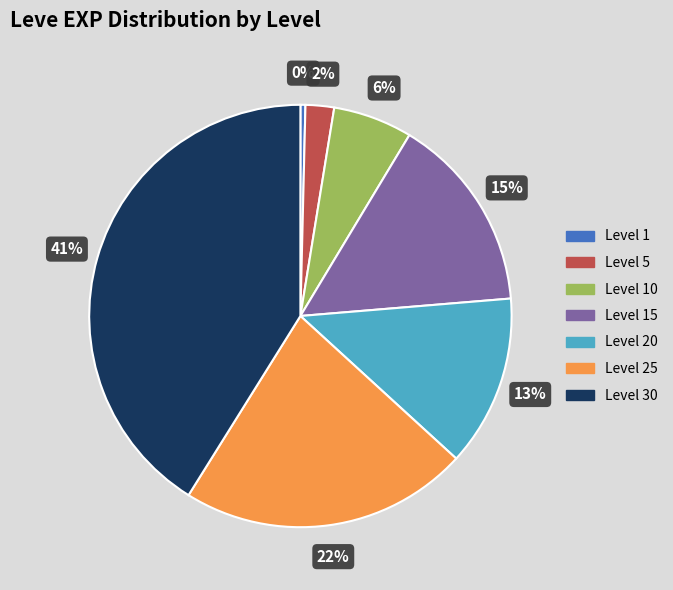

To the nearest percent, what percentage of the pie is Level 5?

2%